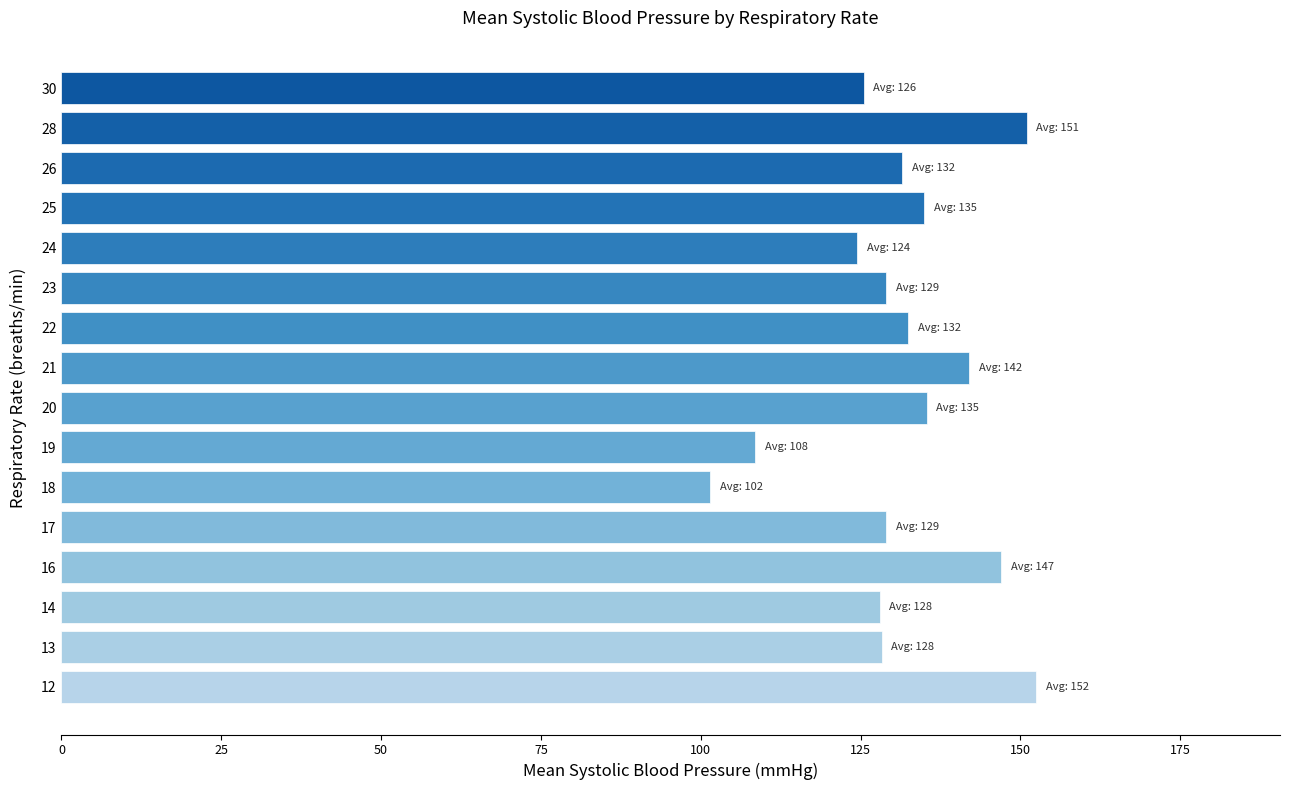

What is the ratio of the value at 18 to the value at 30?

0.8